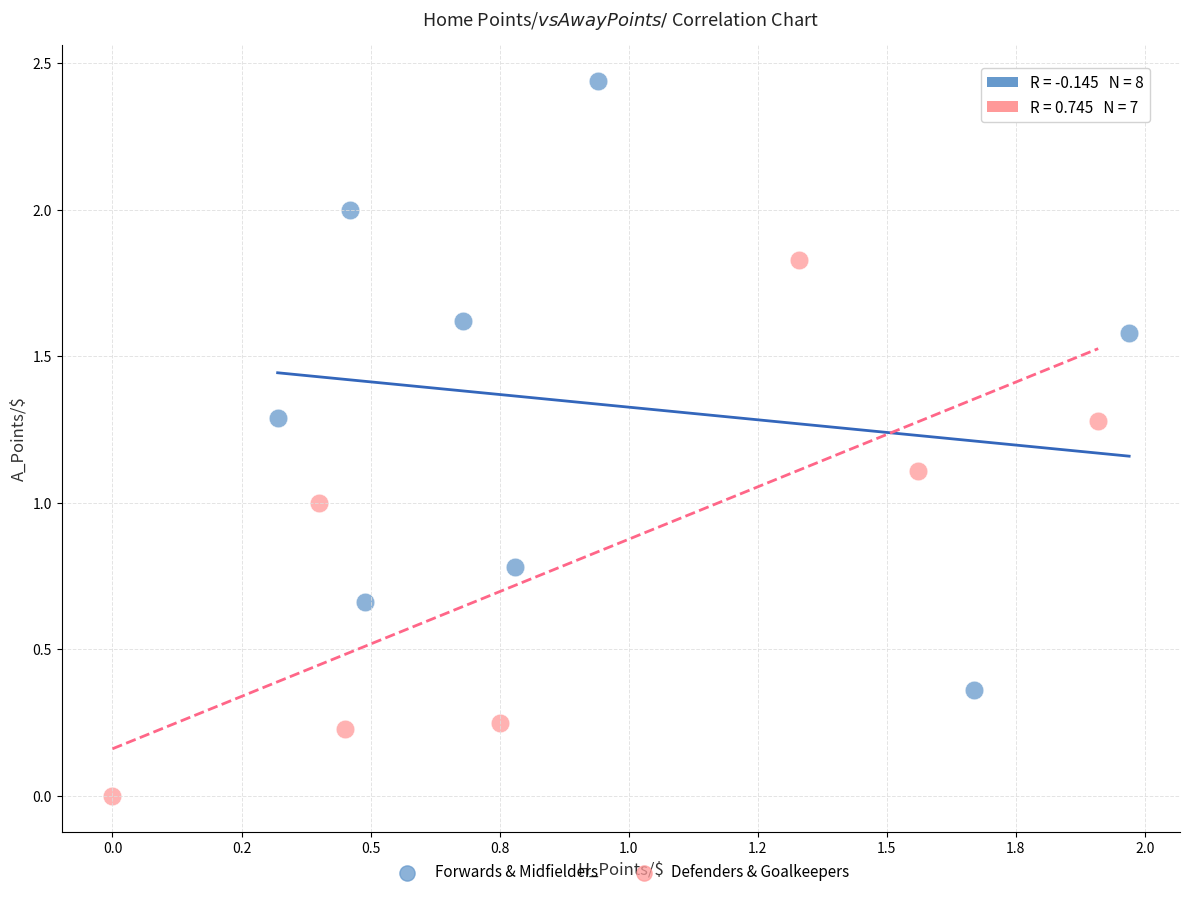

Which series reaches the maximum Y coordinate?

Forwards & Midfielders